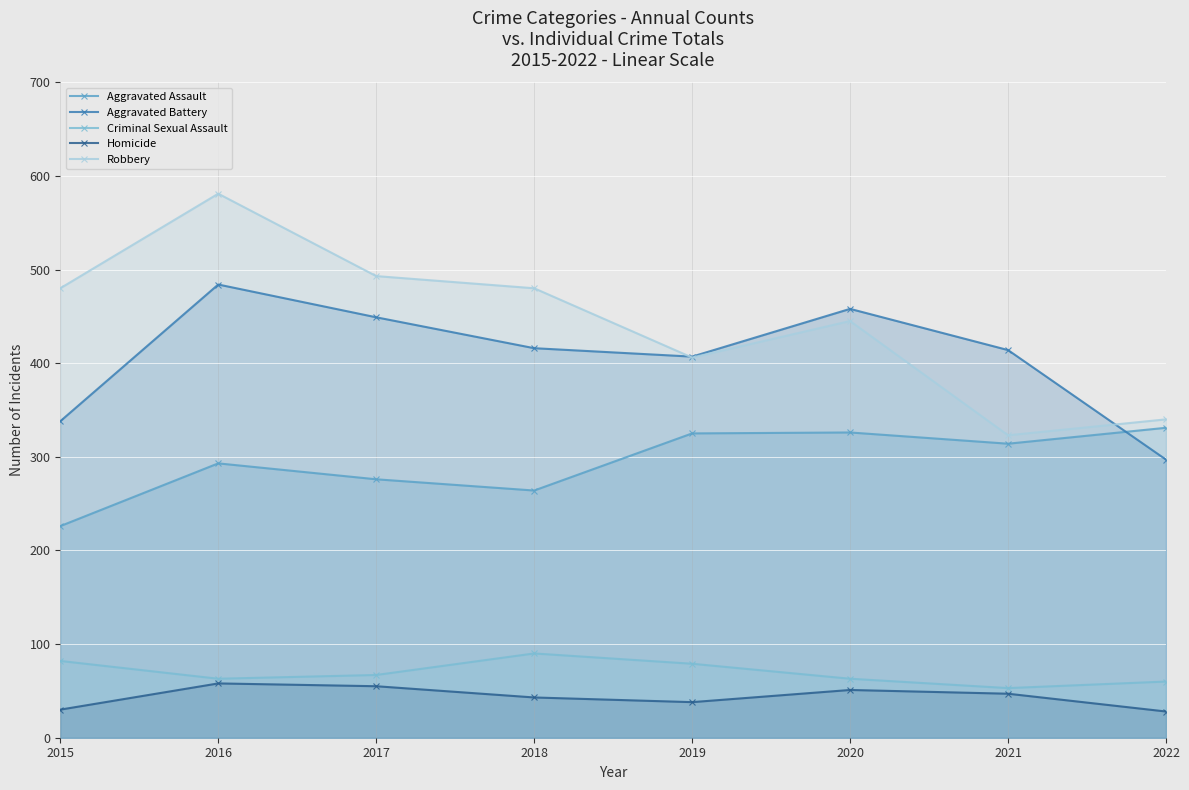

At which category is the sum across all series the highest?

2016